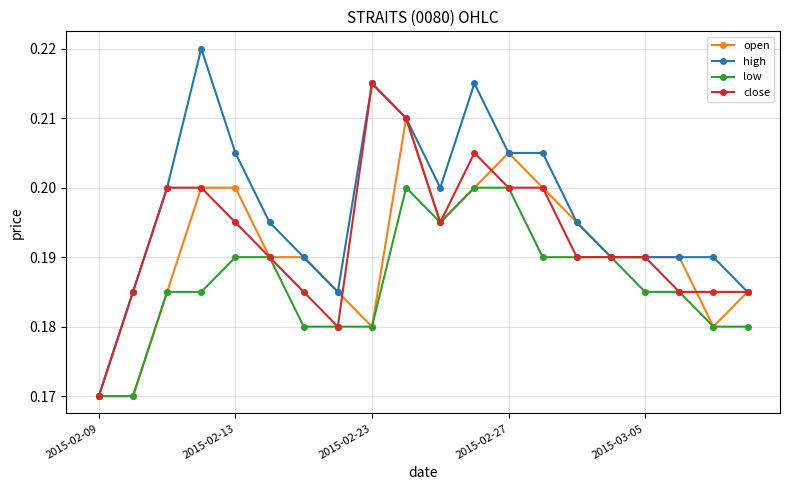

Rank the series by their maximum value, from highest to lowest.

high, close, open, low